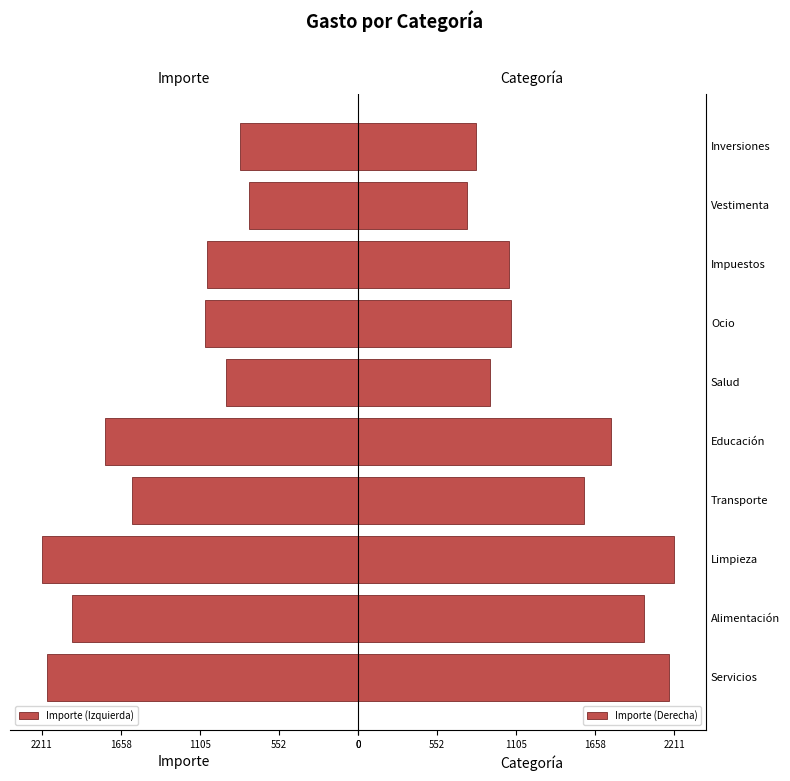

What is the difference between the maximum and minimum values in the Importe (Izquierda) series?

1449.7